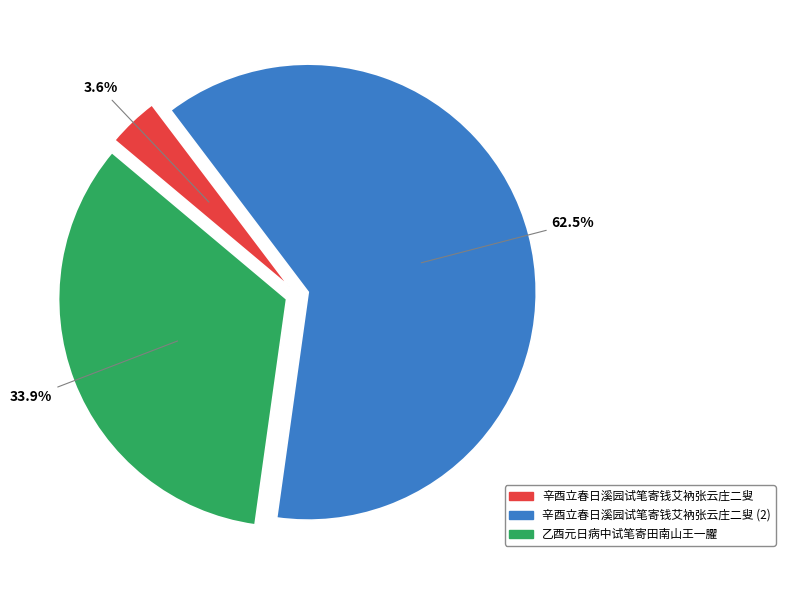

The 辛酉立春日溪园试笔寄钱艾衲张云庄二叟 slice represents 78% of the pie. True or false?

False